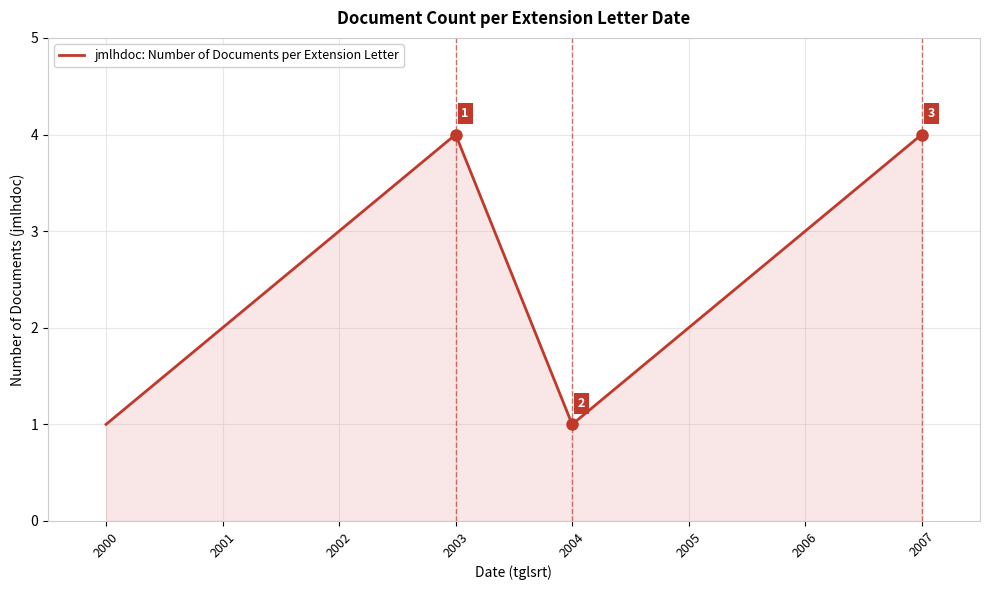

Is it true that the value at 2005 is 2?

True